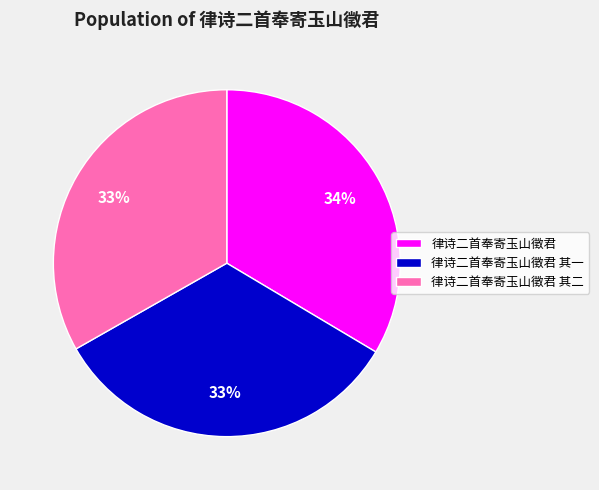

What is the ratio of the value at 律诗二首奉寄玉山徵君 其二 to the value at 律诗二首奉寄玉山徵君 其一?

1.0